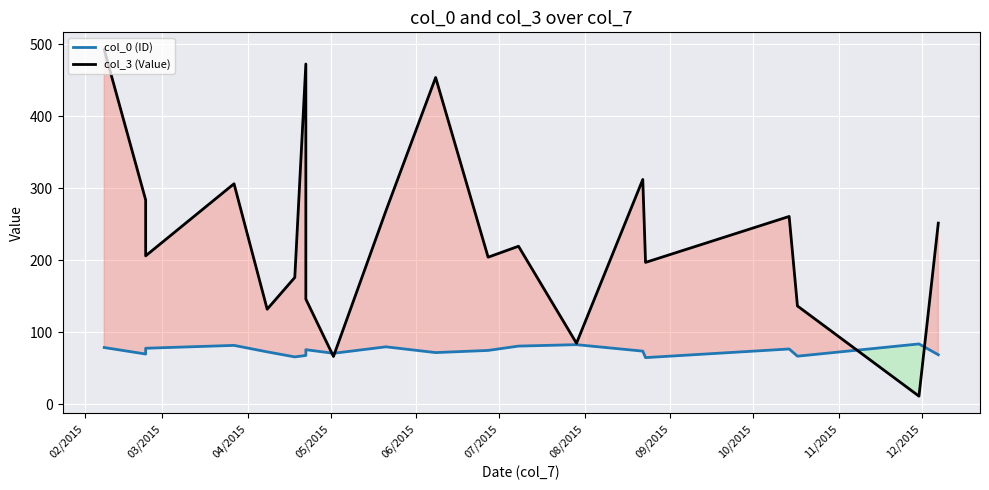

What is the sum of all col_0 (ID) values?

1490.0